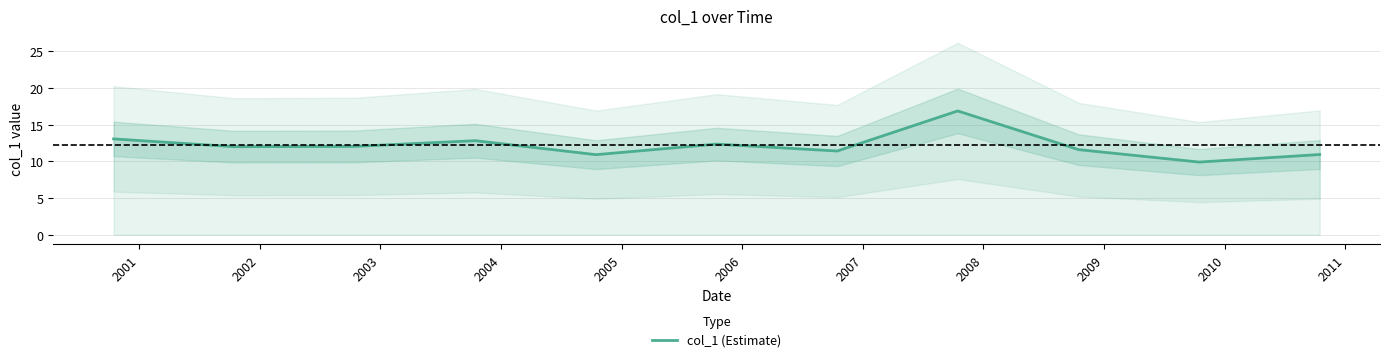

What is the minimum value for col_1 (Estimate)?

9.9